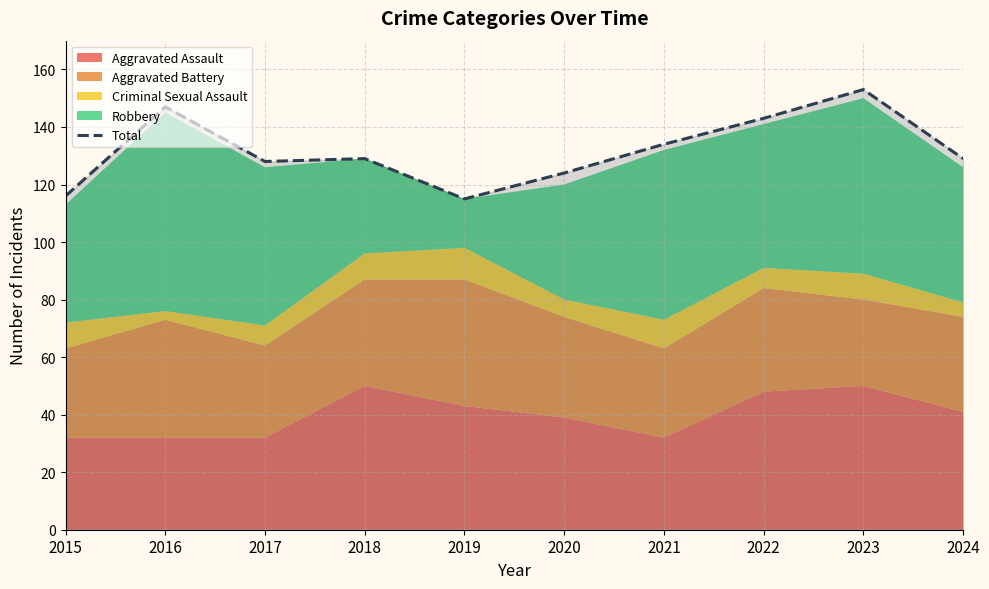

List the labels in order of value, smallest first.

2019, 2015, 2020, 2017, 2018, 2024, 2021, 2022, 2016, 2023